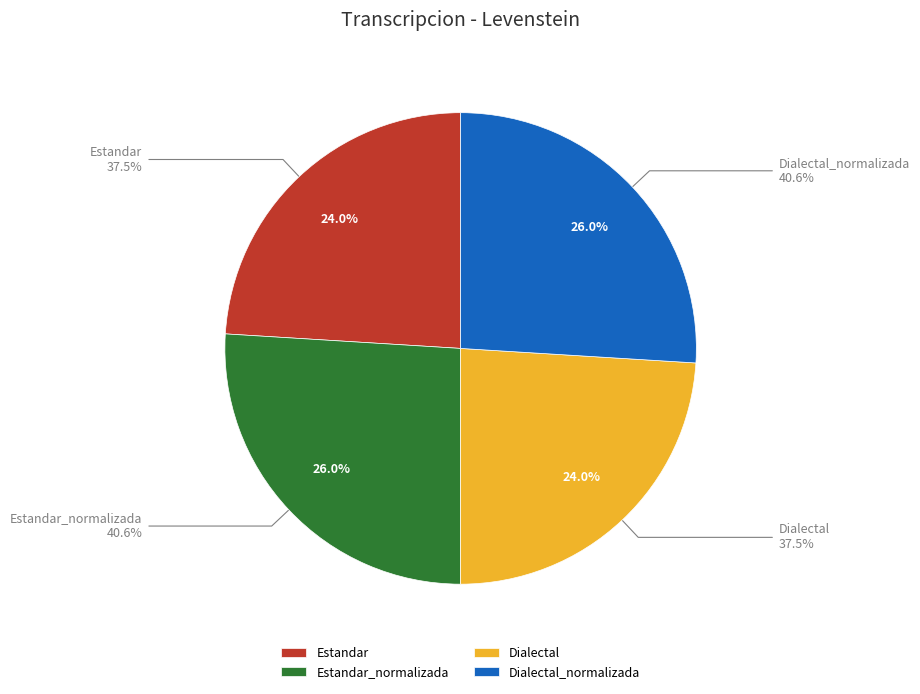

Is there any slice that represents more than half of the pie?

No